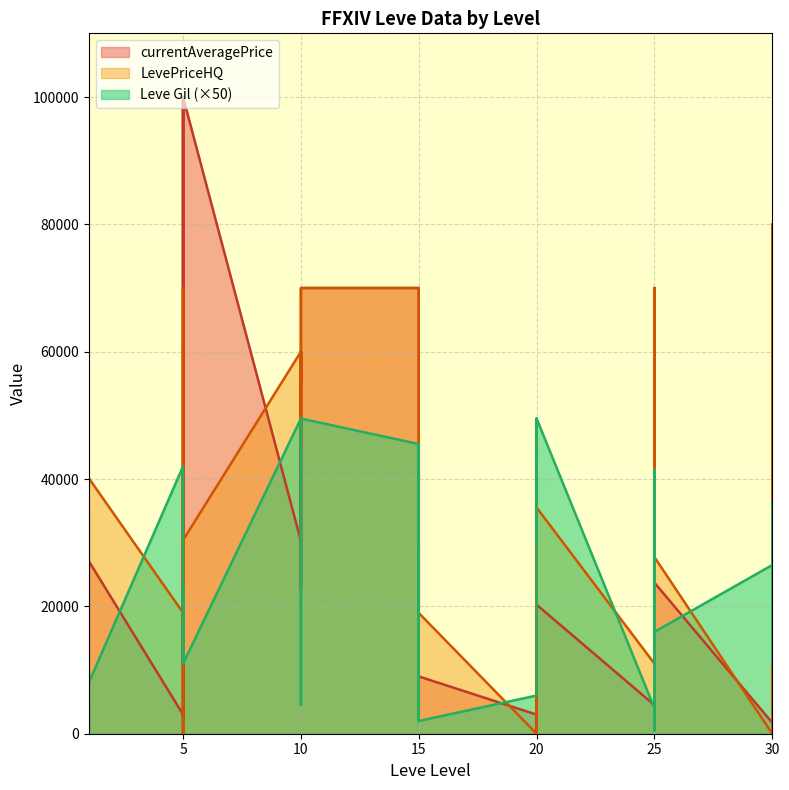

Where is the first local minimum for Leve Gil?

1